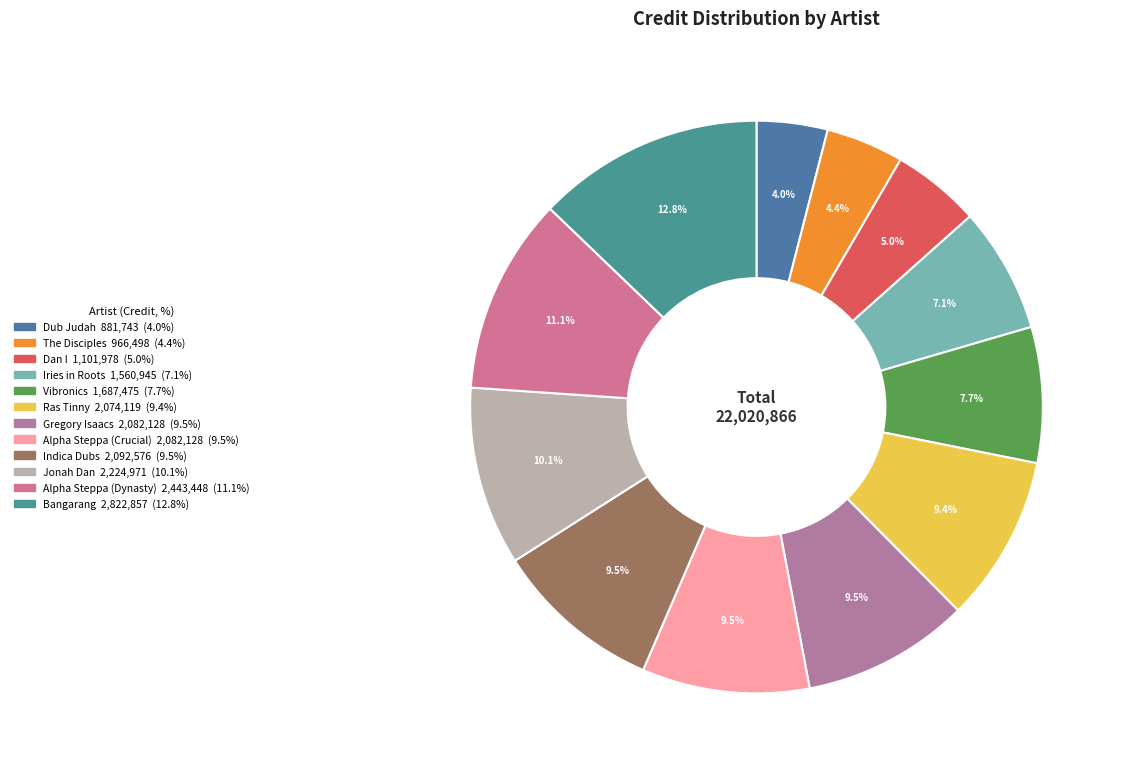

Is the sum of Indica Dubs and Vibronics greater than half?

No